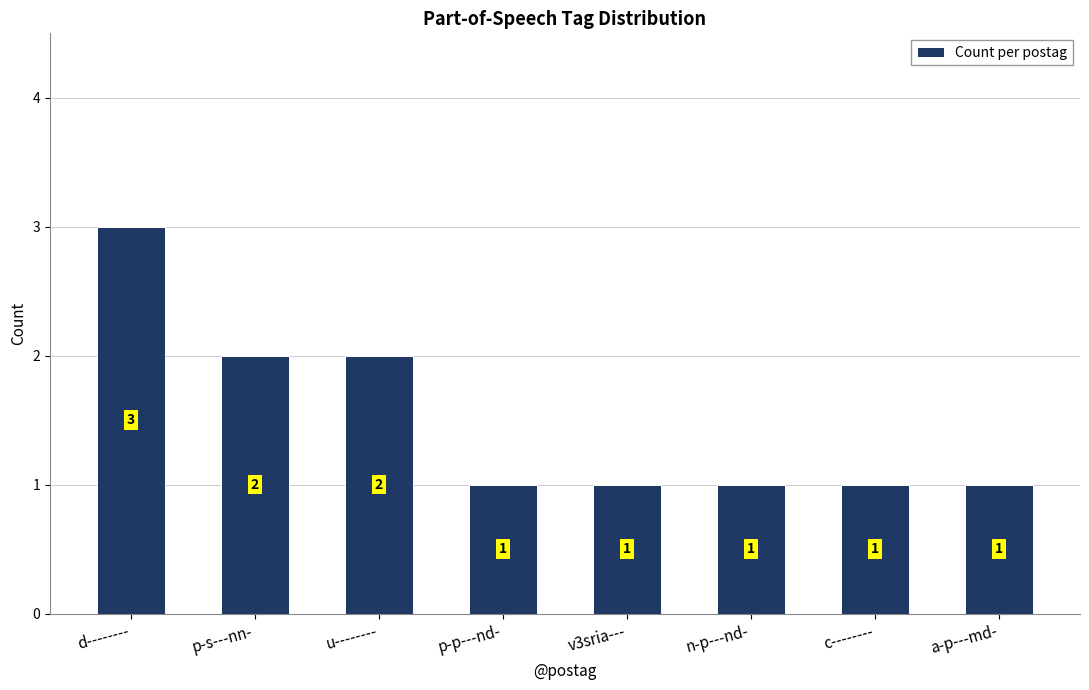

What is the change in value from u-------- to a-p---md-?

-1